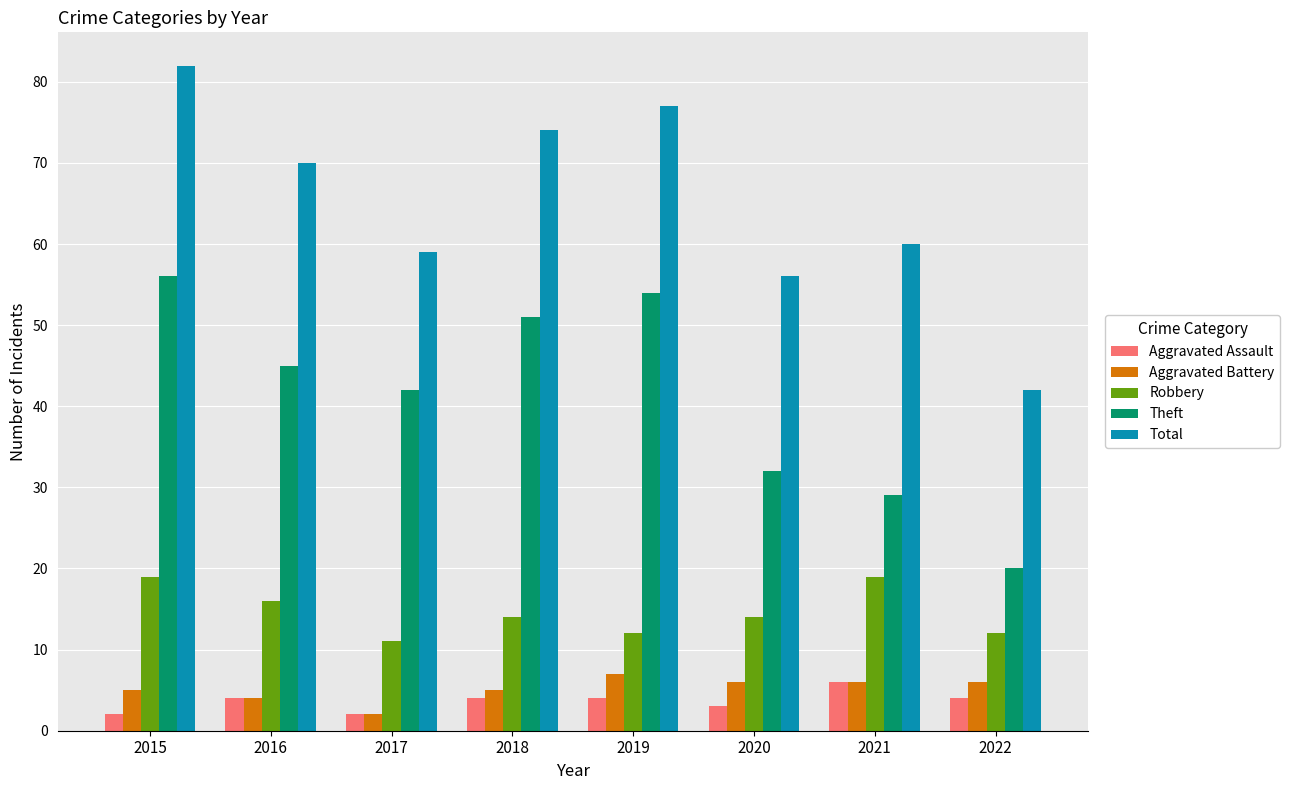

Where does the Total series first go above 70?

2015